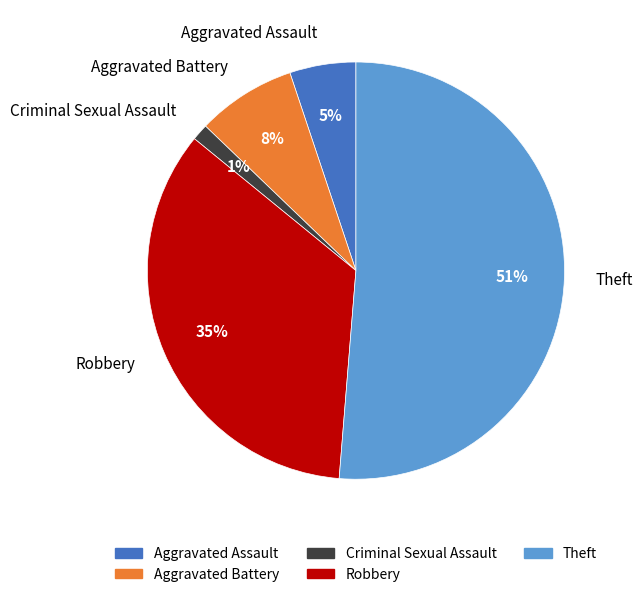

Is the sum of Aggravated Assault and Criminal Sexual Assault greater than half?

No